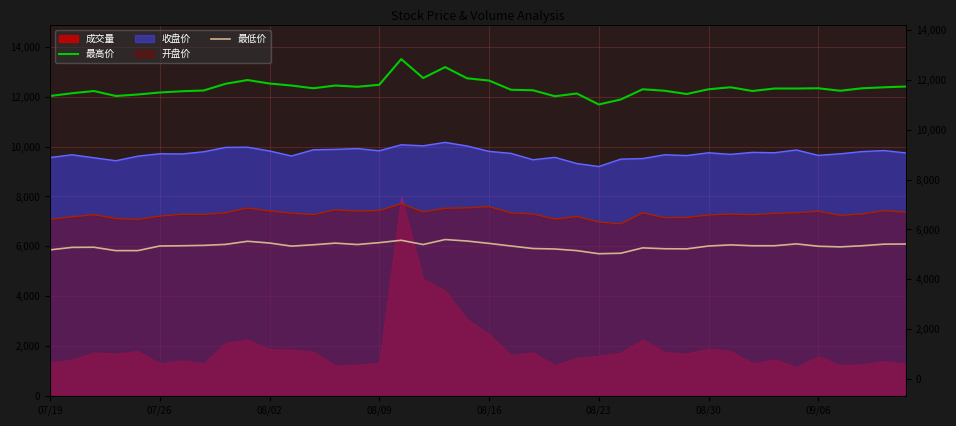

The 最低价 series shows 8974 at 38. True or false?

False